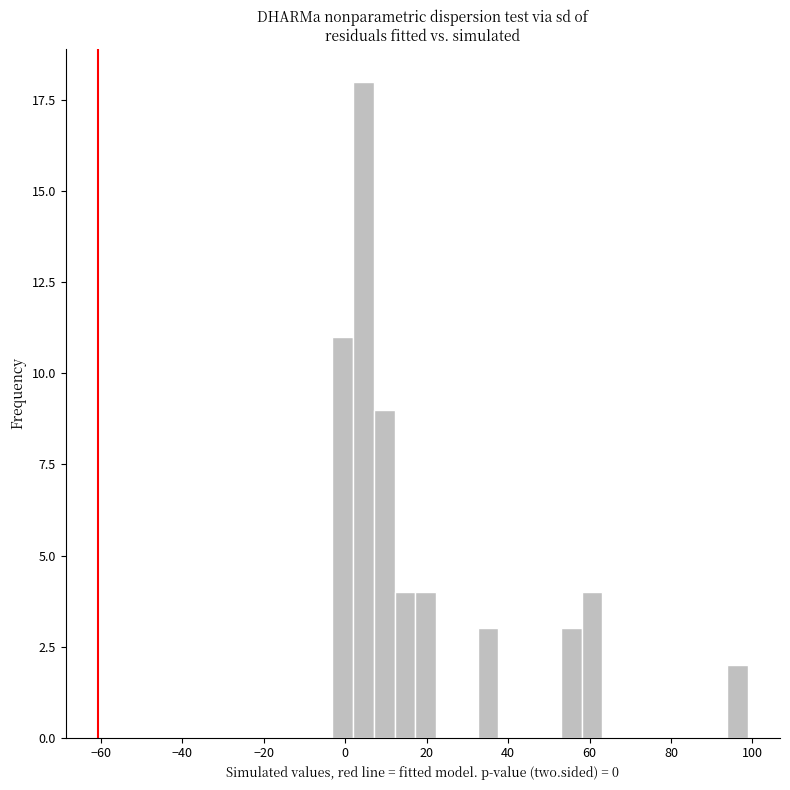

Around what value on the x-axis is the tallest bar? Give the approximate position of its centre, as read against the axis.

4